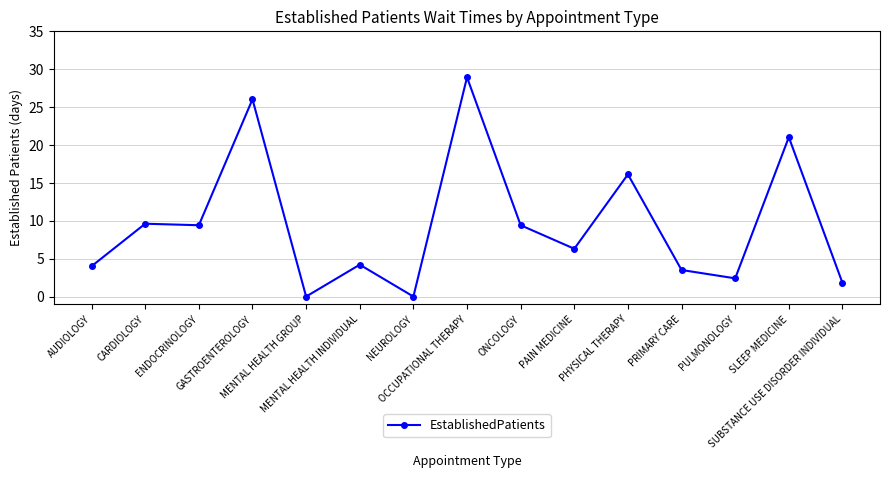

What is the difference between the maximum and minimum values?

28.9